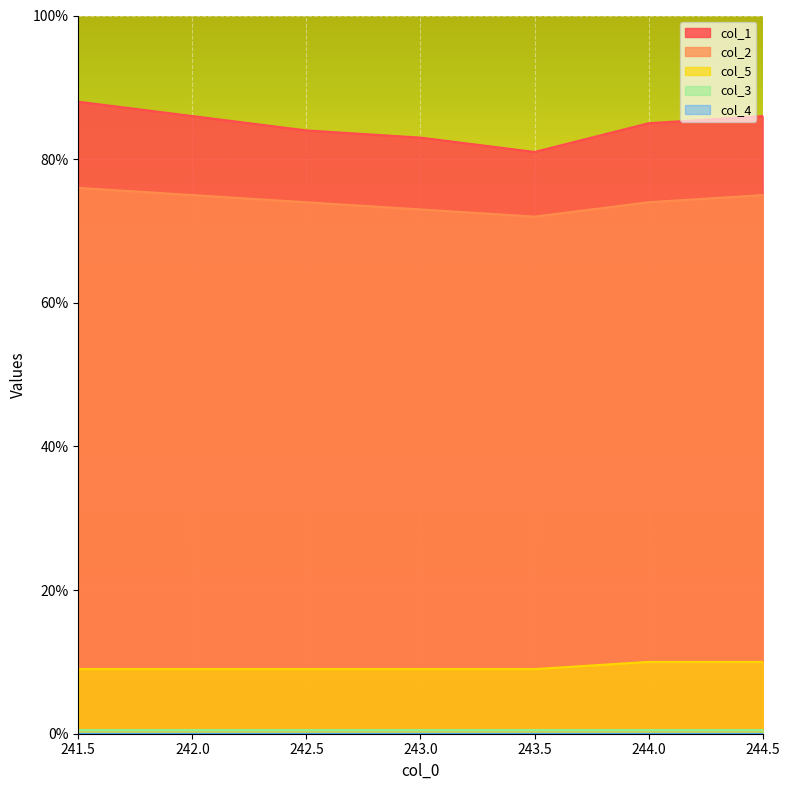

At which label does col_1 first exceed 85?

241.5